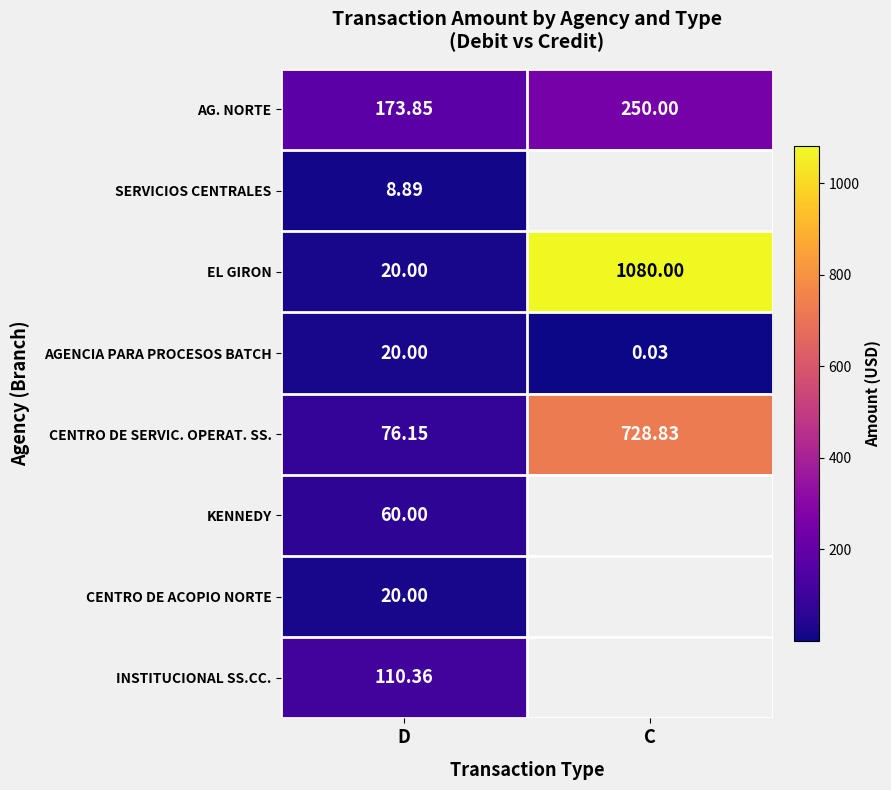

Is the value of CENTRO DE SERVIC. OPERAT. SS. at D greater than the value of SERVICIOS CENTRALES at D?

Yes